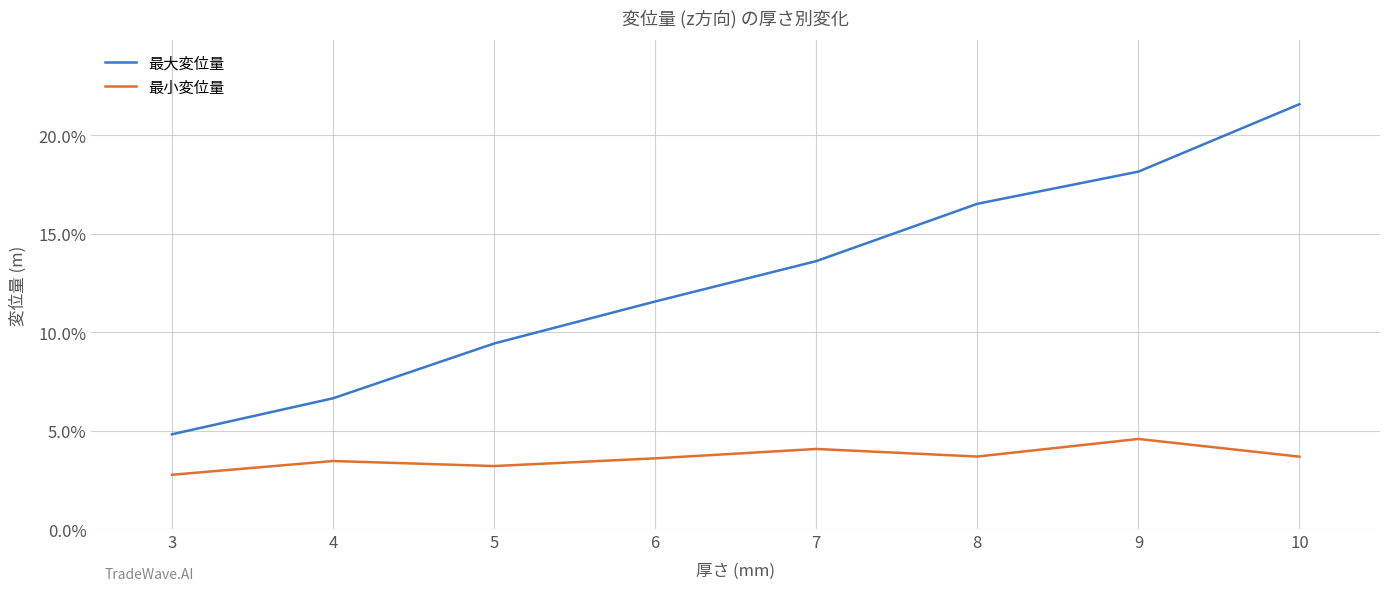

At which category is the sum across all series the highest?

10